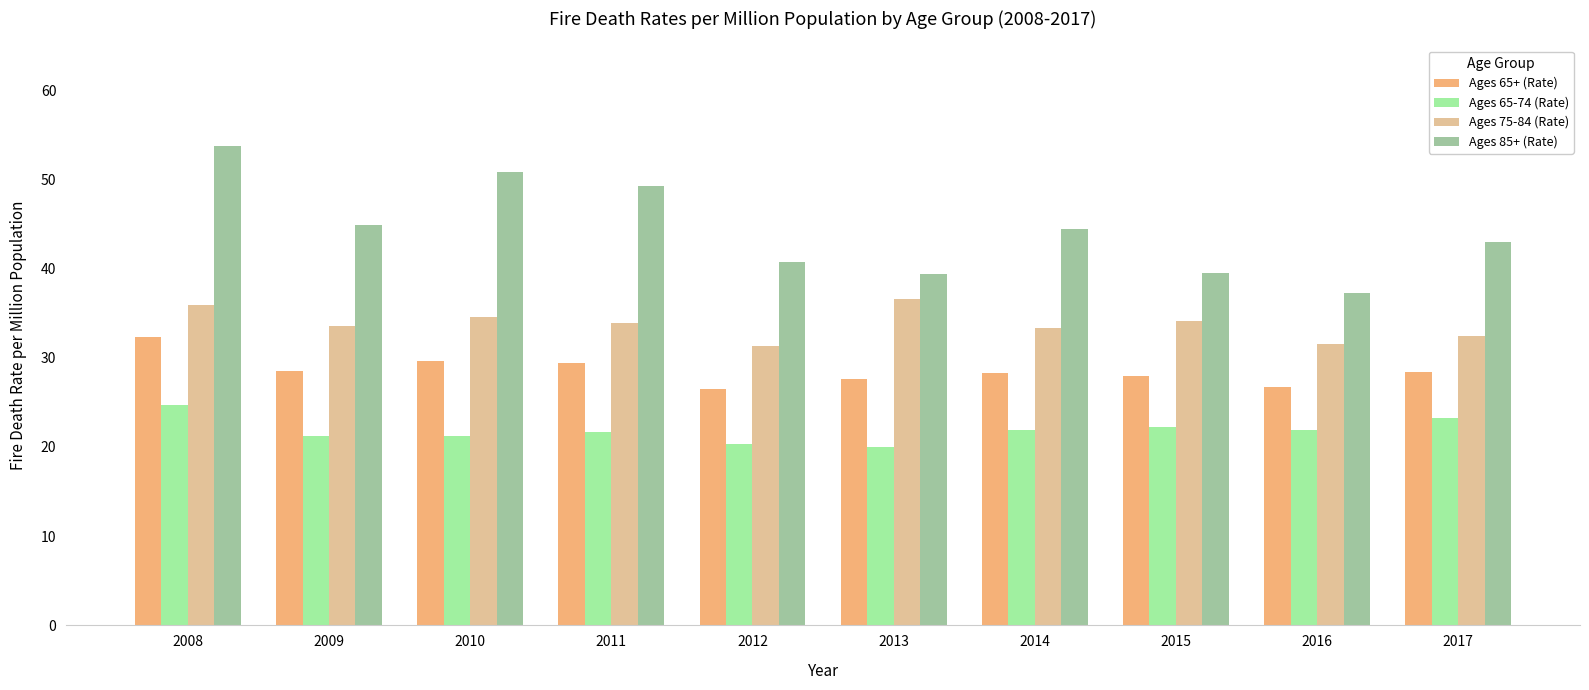

Count the number of data series in this chart.

4